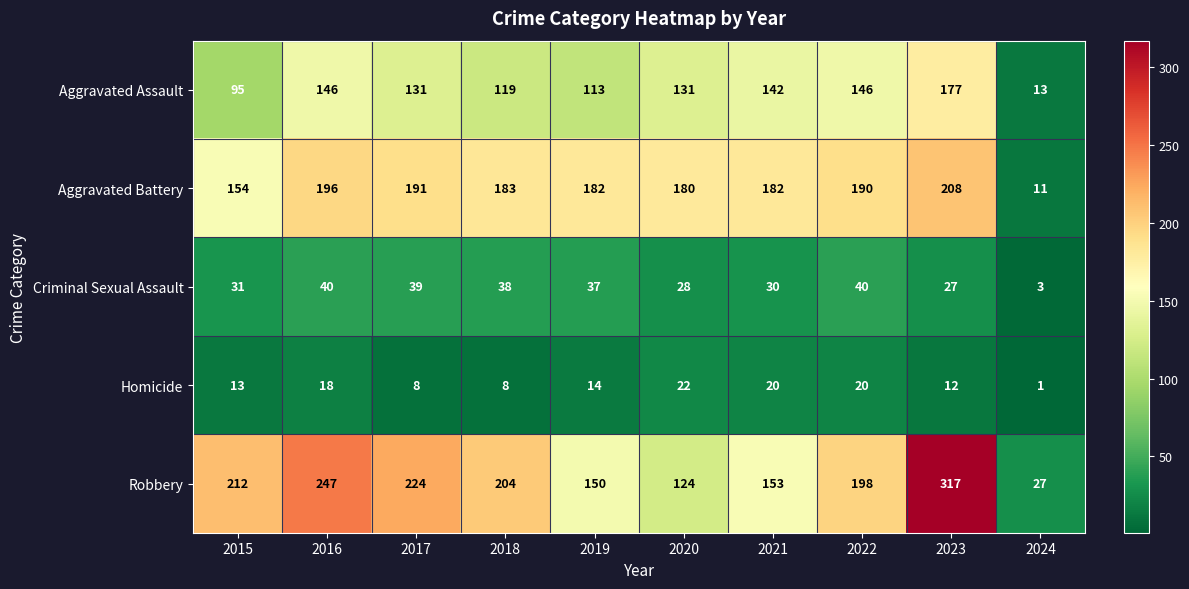

The Homicide series shows 3 at 2018. True or false?

False